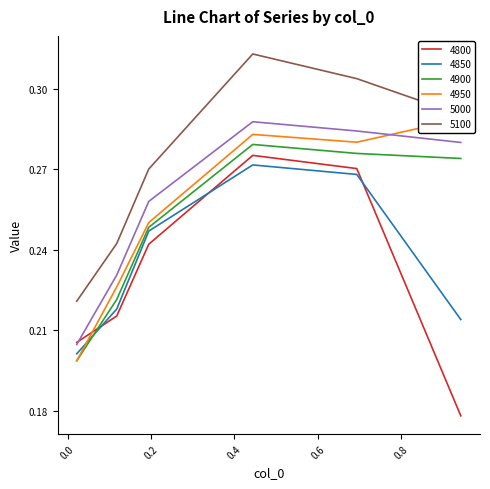

True or false: 4800 has a value of 0.3 at 0.4438356164383562.

True